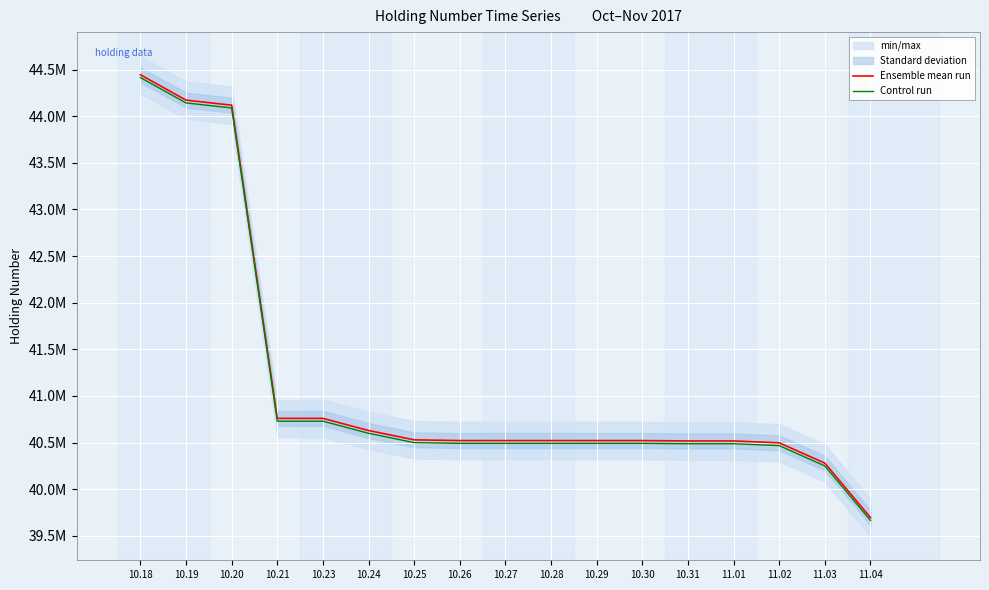

What is the difference between the maximum and minimum values in the Ensemble mean run series?

4748000